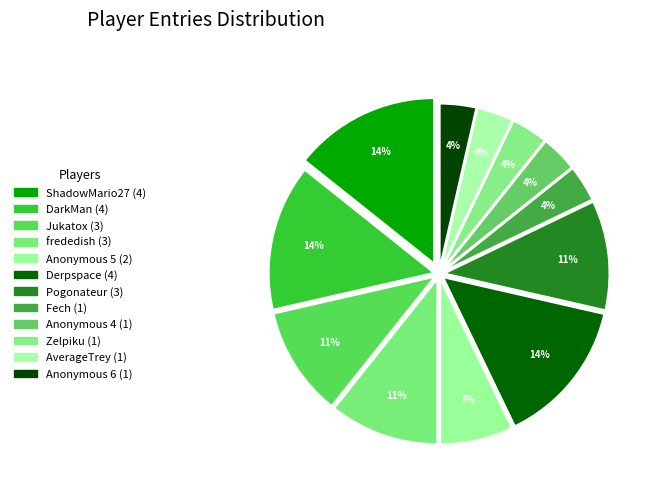

To the nearest percent, what is the combined percentage of AverageTrey and ShadowMario27?

18%